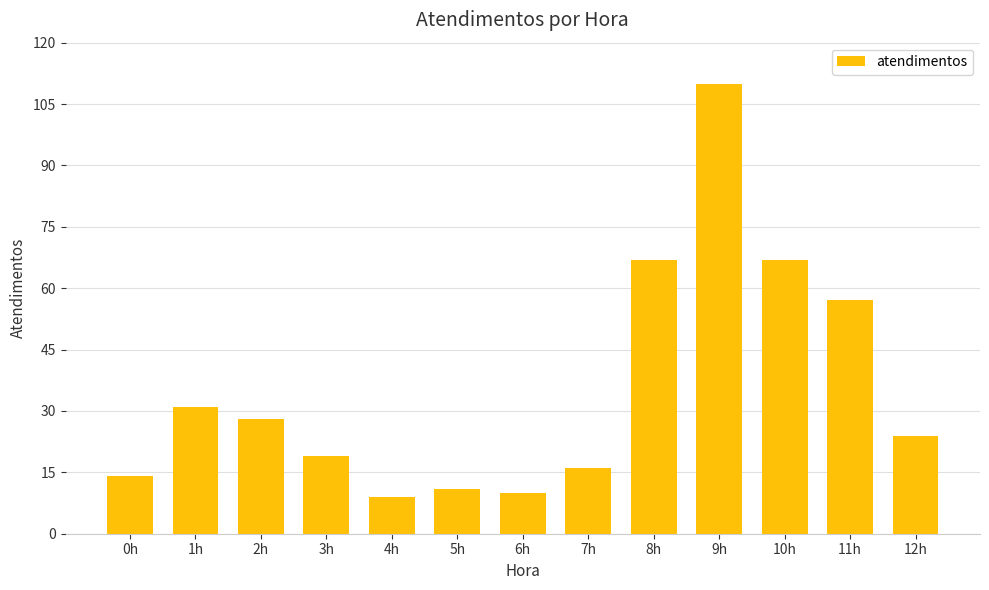

Where is the data nearest to the value 59?

11h